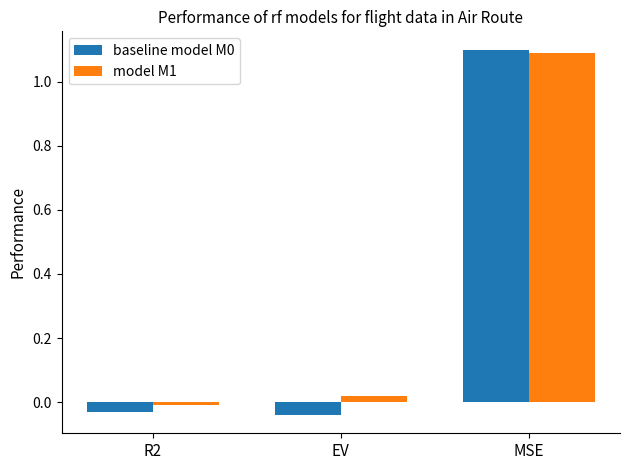

Are the bars horizontal?

No